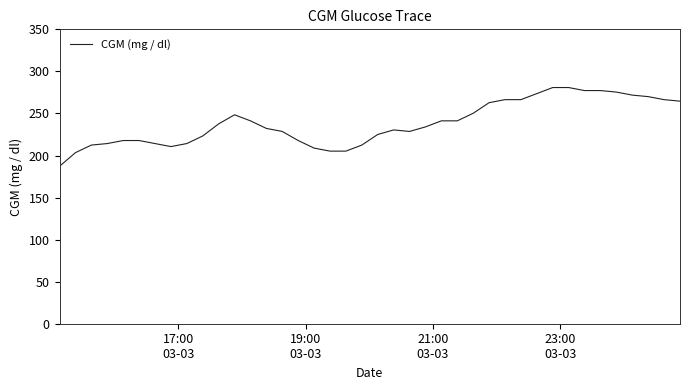

What is the average value?

238.4